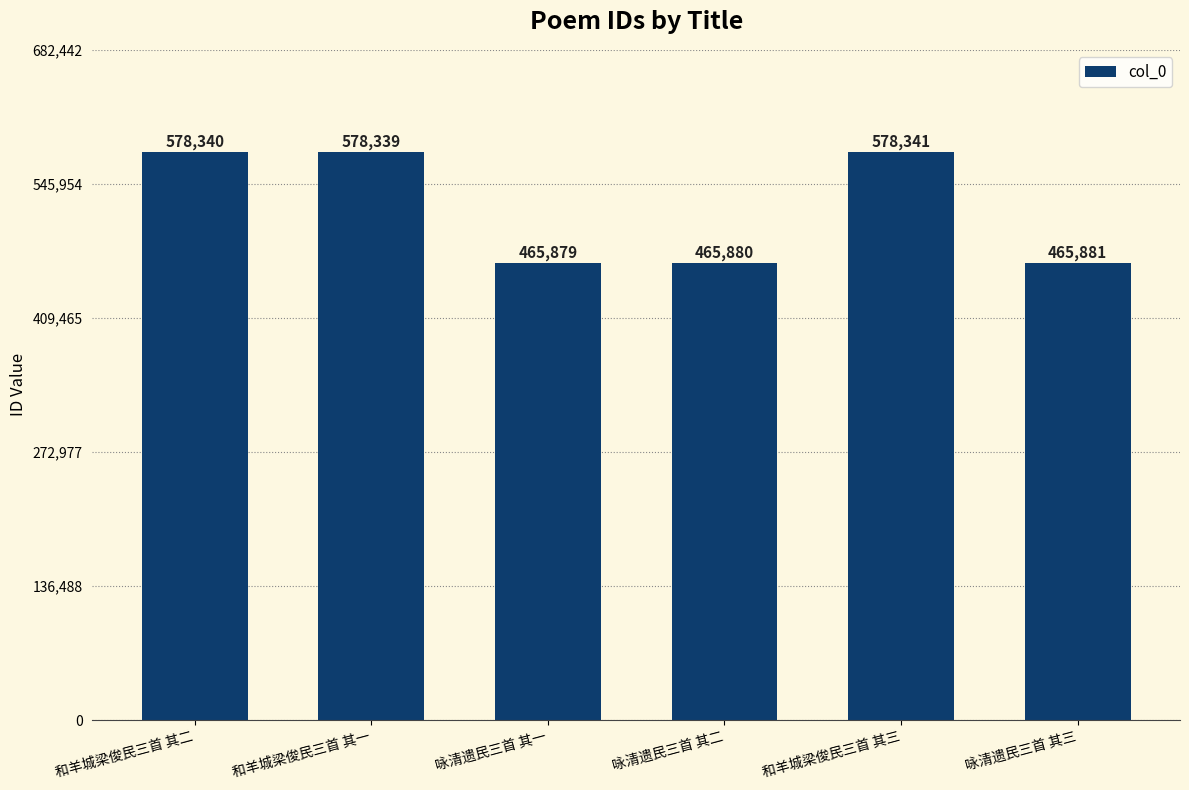

Does the chart contain any negative values?

No